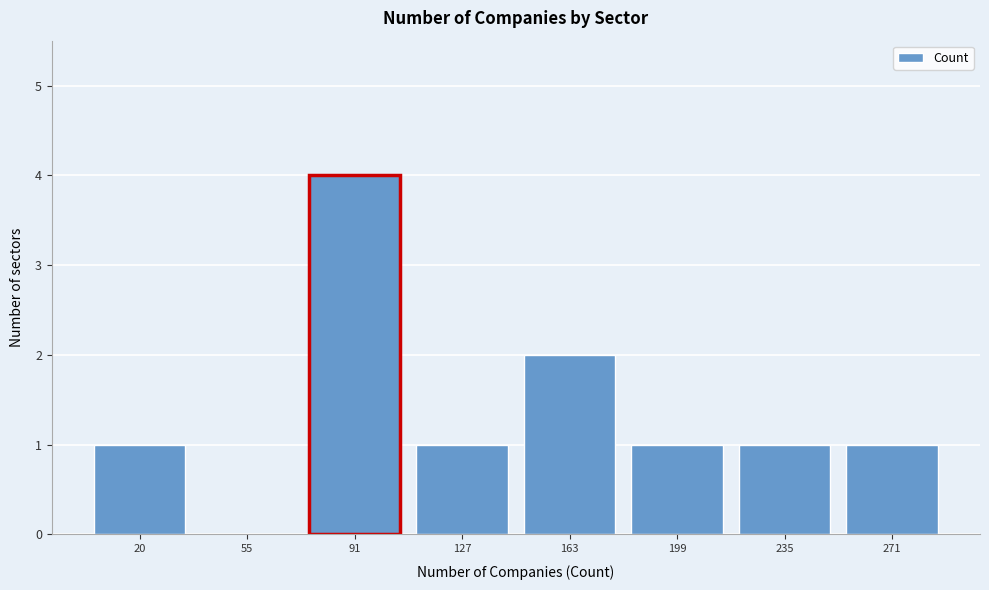

Reading left to right, list all the values displayed in this chart.

20=1	55=0	91=4	127=1	163=2	199=1	235=1	271=1